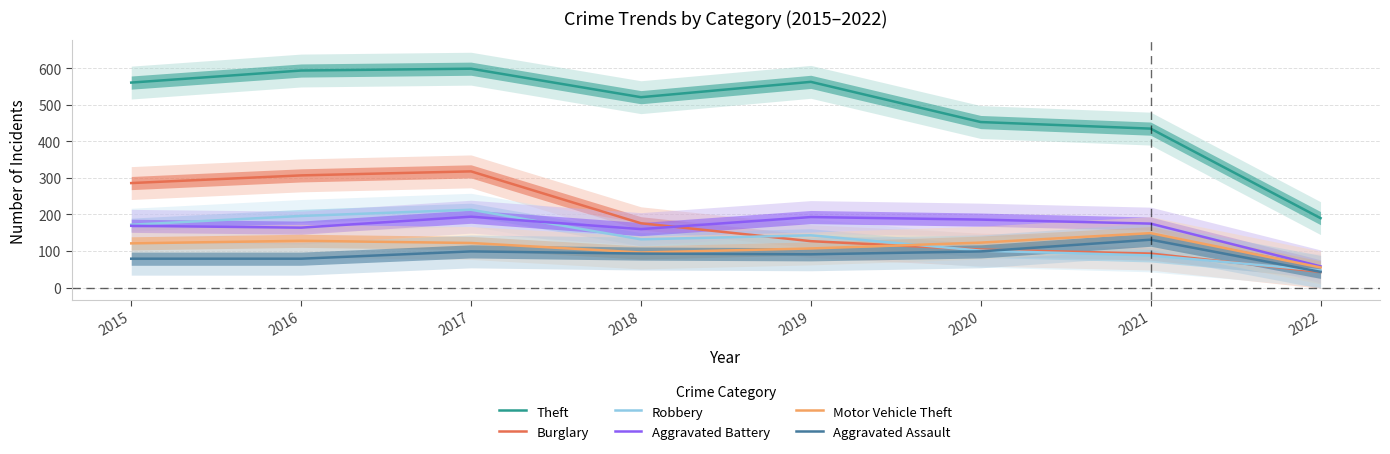

At which category is the sum across all series the highest?

2017